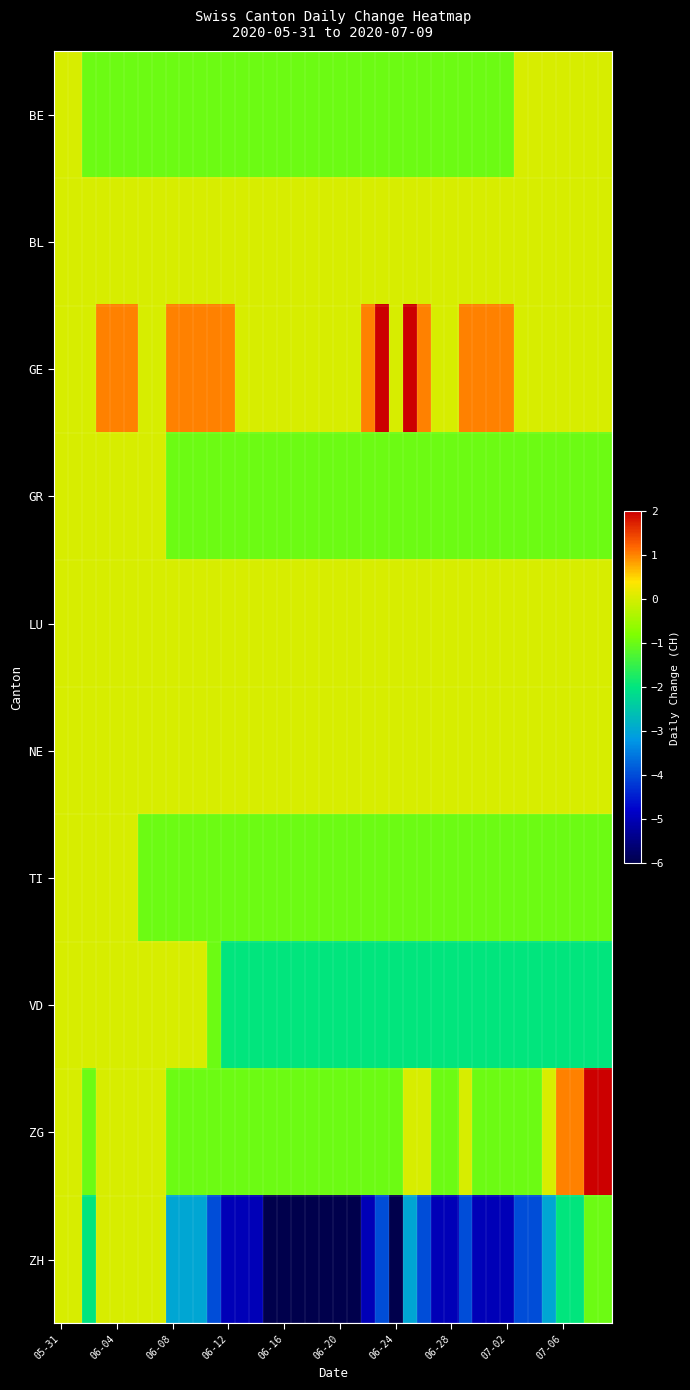

How many series are shown in this chart?

10